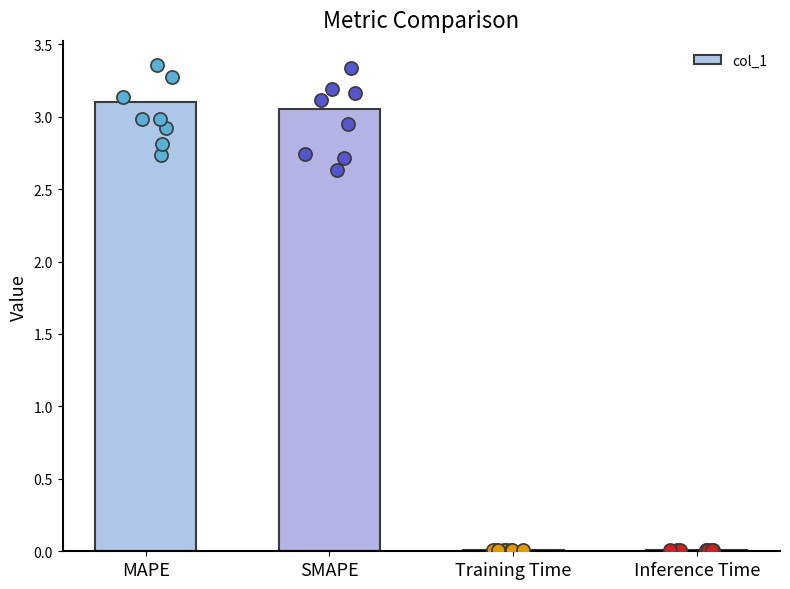

Approximately how many times larger is the value at MAPE compared to SMAPE?

1.0